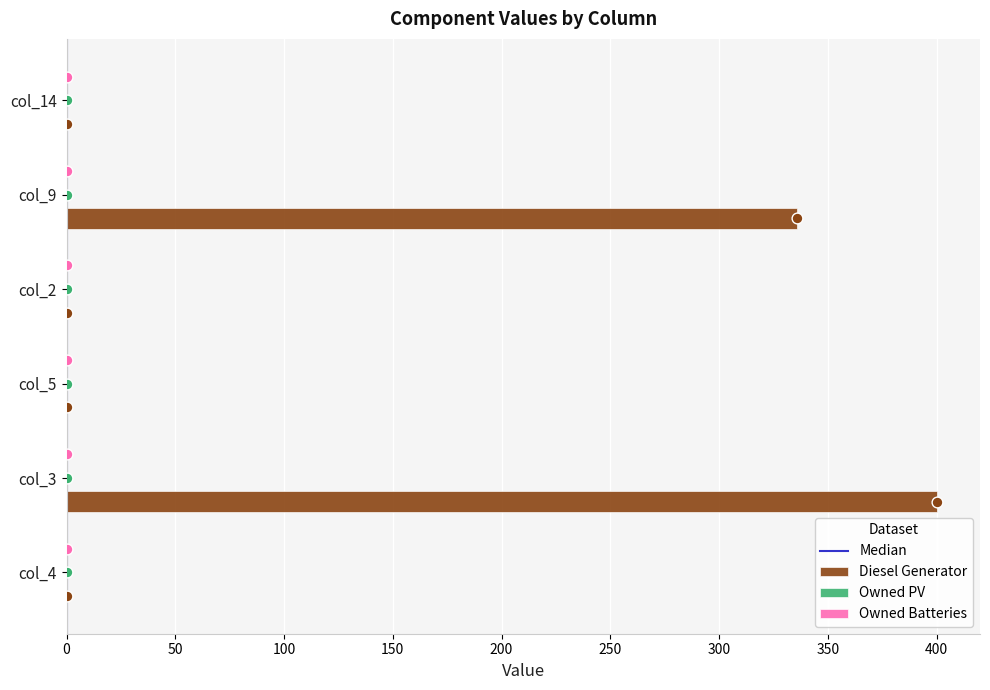

At how many categories does at least one series exceed 192?

2